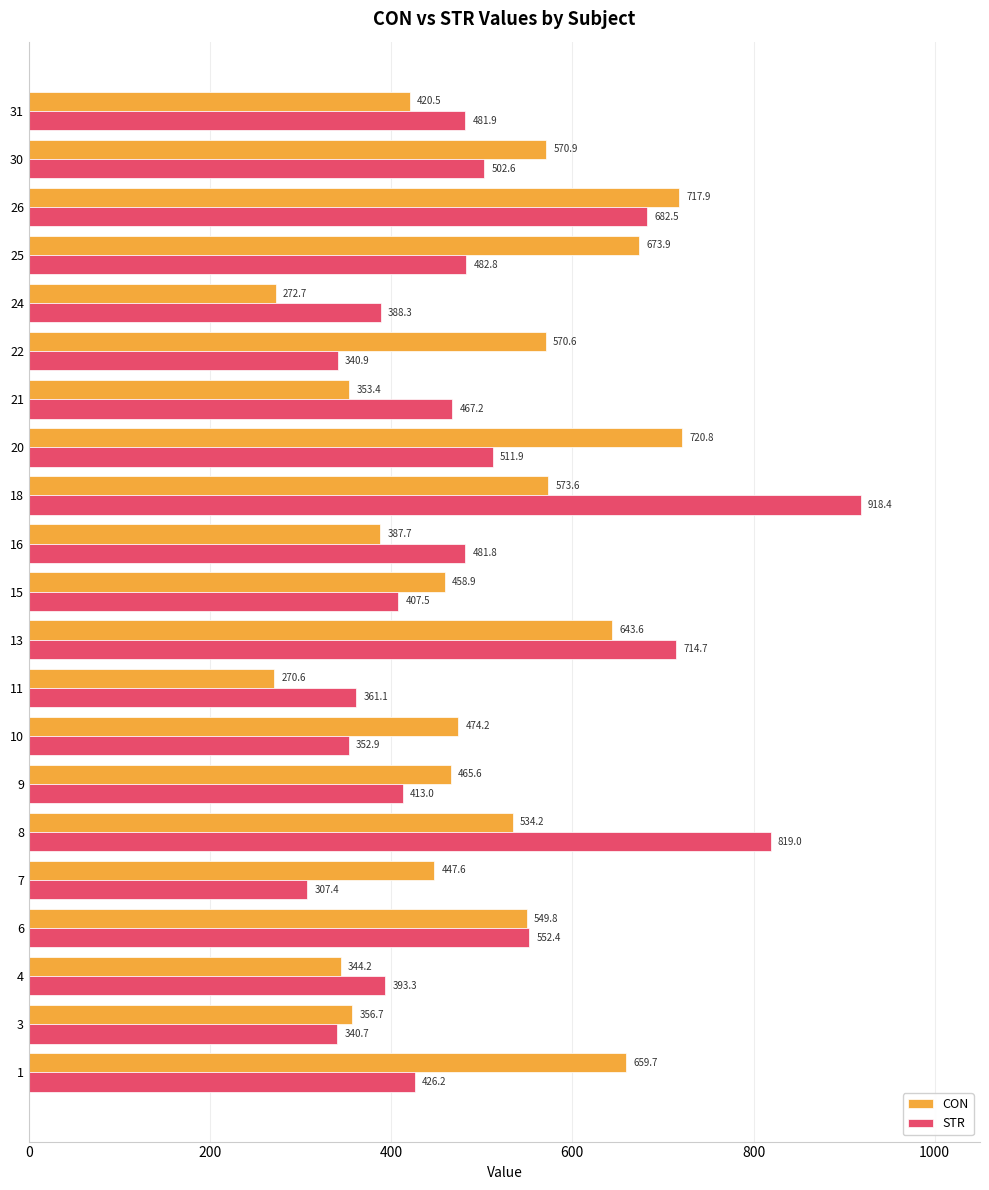

Is it true that CON equals 189.3 at 10?

False